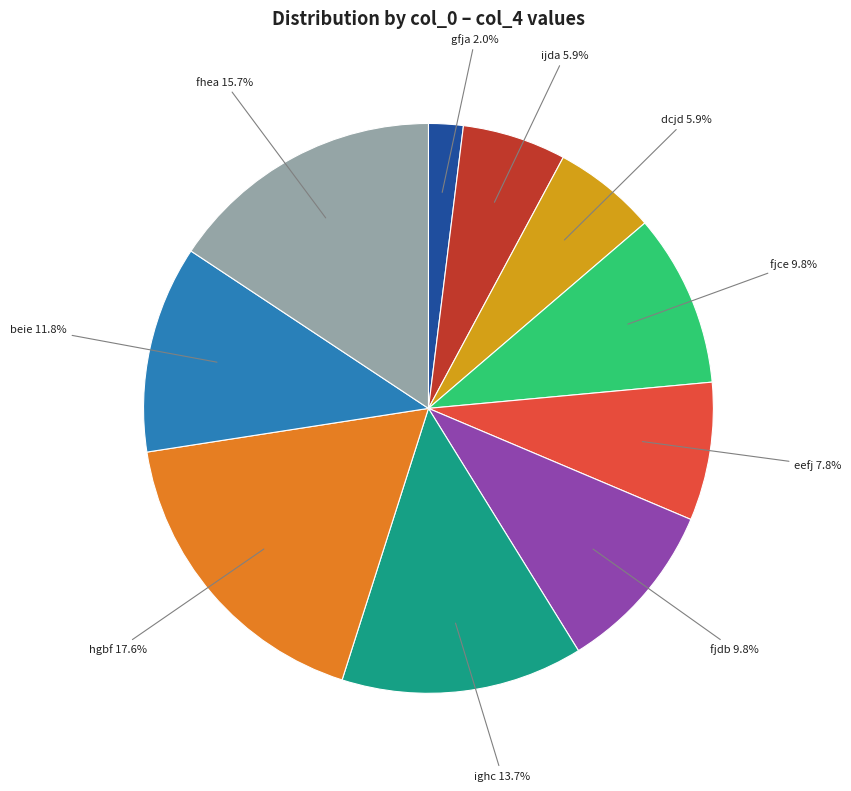

Is there a majority slice in this chart?

No